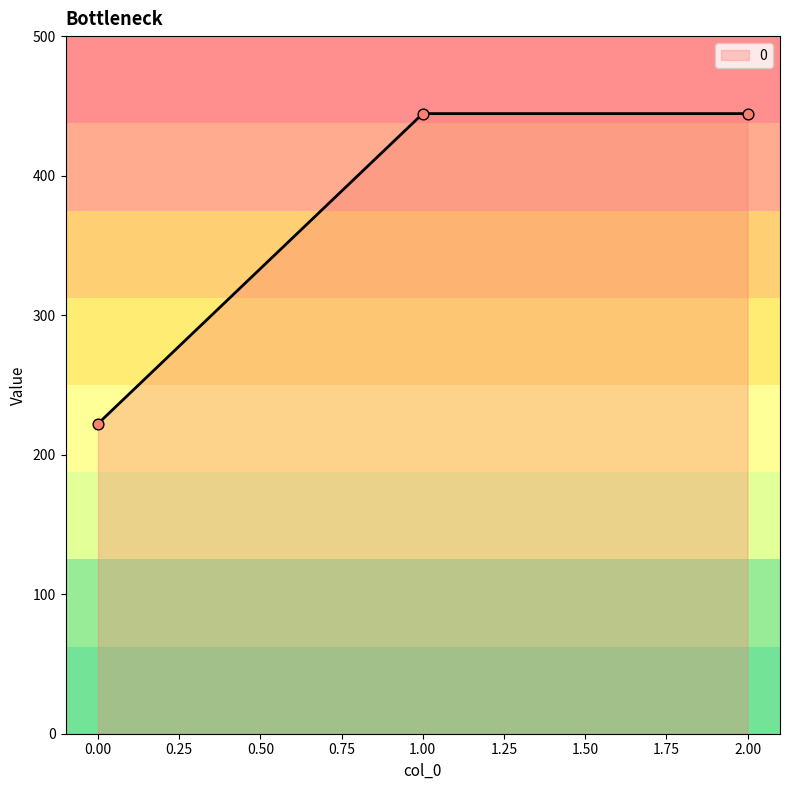

Between 2.00 and 0.00, which is larger?

2.00